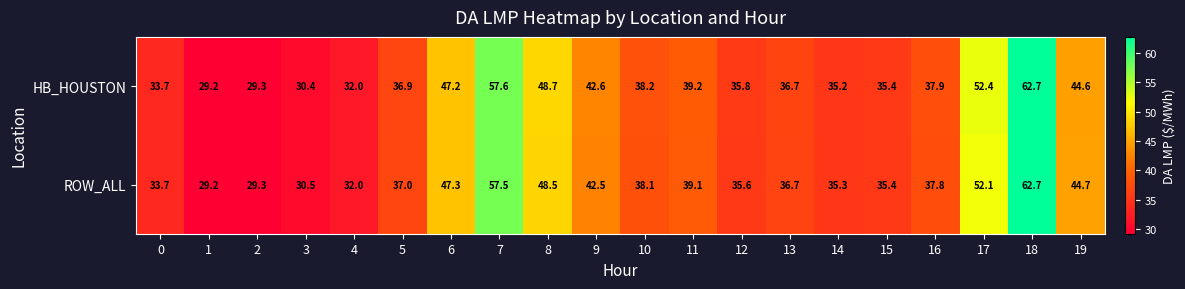

What is the sum of the HB_HOUSTON values at 14 and 12?

71.0